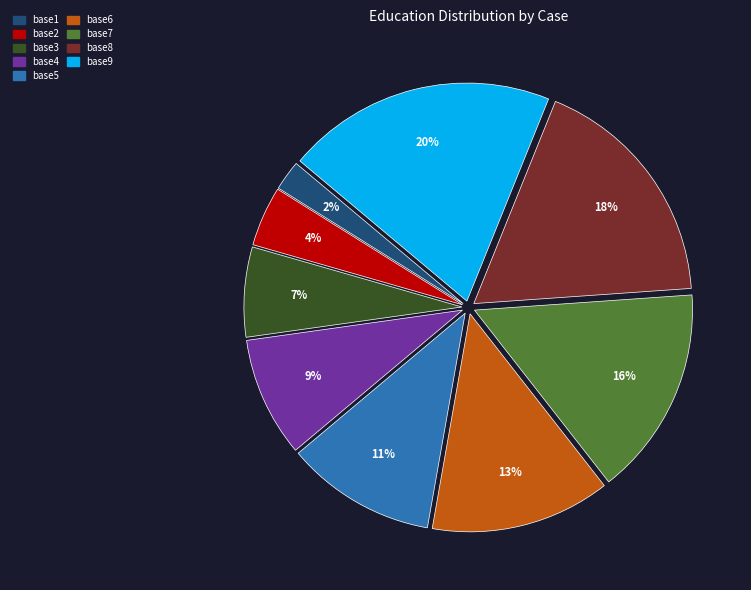

Which slice is the largest?

base9